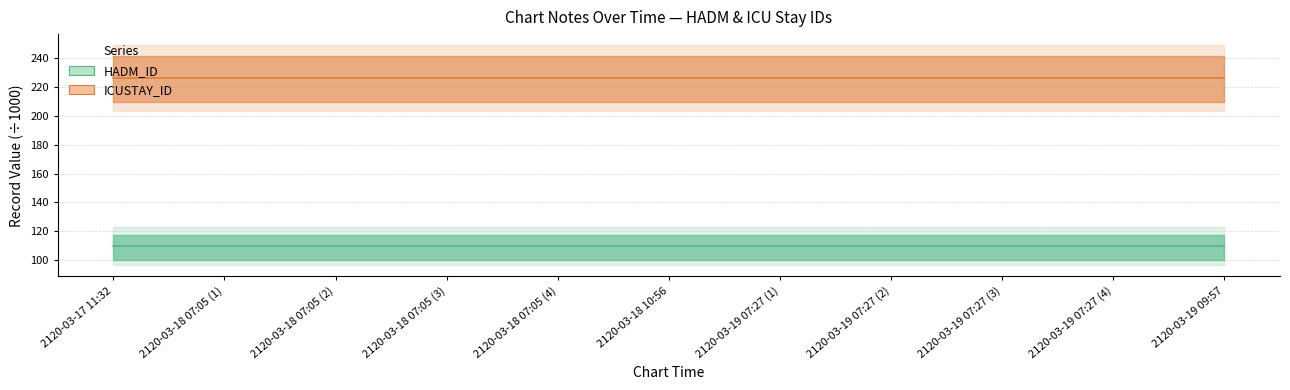

How many lines are shown in the chart?

2